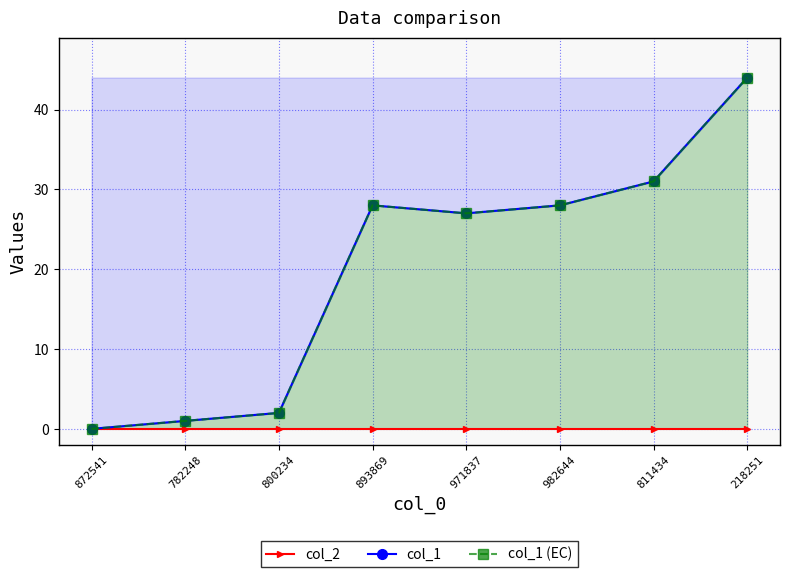

What is the label of the 6th point from the left?

982644